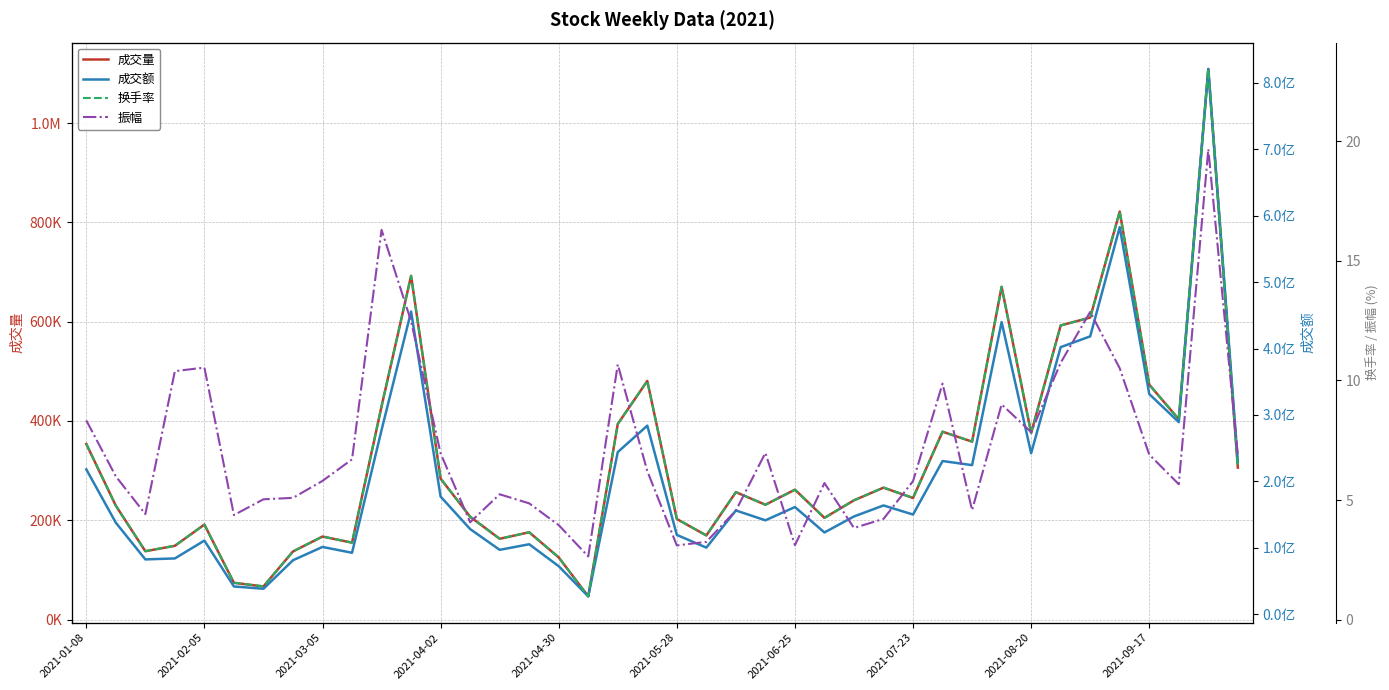

What is the value of the 振幅 point at the 8th from the left?

5.1